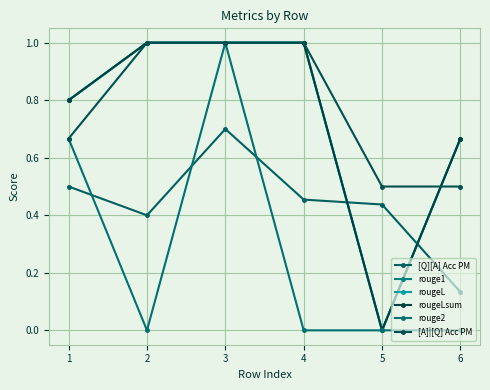

What is the value of the rougeLsum point at the 1st from the left?

0.8